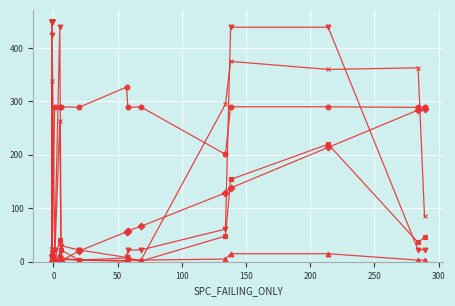

How many lines are shown in the chart?

6